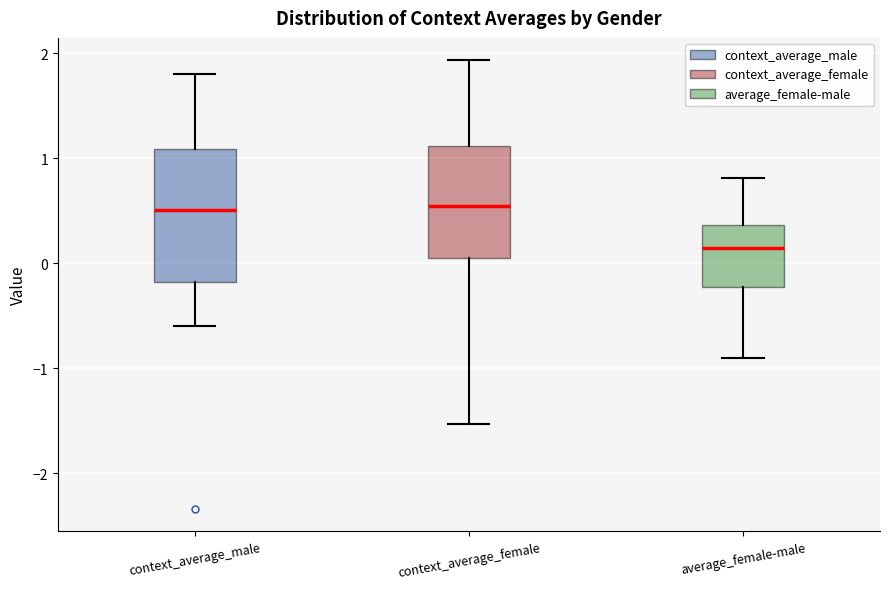

Reading left to right, read every box against the y-axis: the position of its median line, the range the box covers, and the ends of its whiskers. The values are not printed on the chart, so give them approximately, as read against the axis.

context_average_male: median 0.5, box -0.2 to 1.1, whiskers -0.6 to 1.8
context_average_female: median 0.5, box 0.1 to 1.1, whiskers -1.5 to 1.9
average_female-male: median 0.1, box -0.2 to 0.4, whiskers -0.9 to 0.8